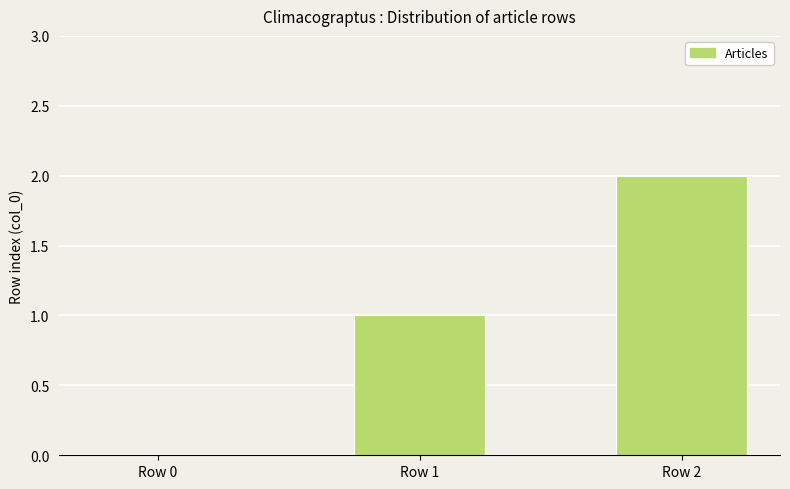

The chart shows a value of 0 at Row 0. True or false?

True